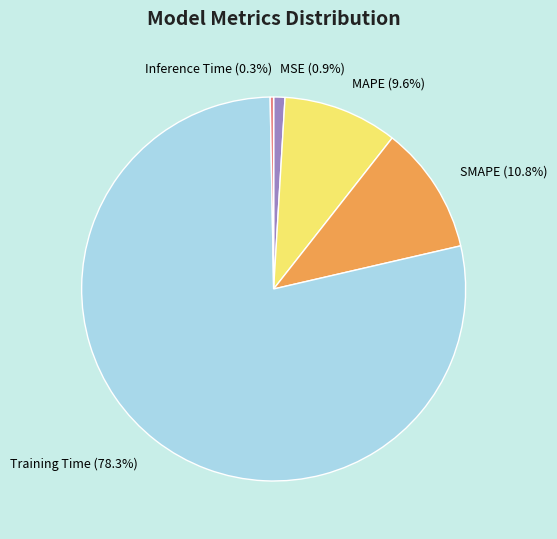

Rank the categories by value from highest to lowest.

Training Time, SMAPE, MAPE, MSE, Inference Time